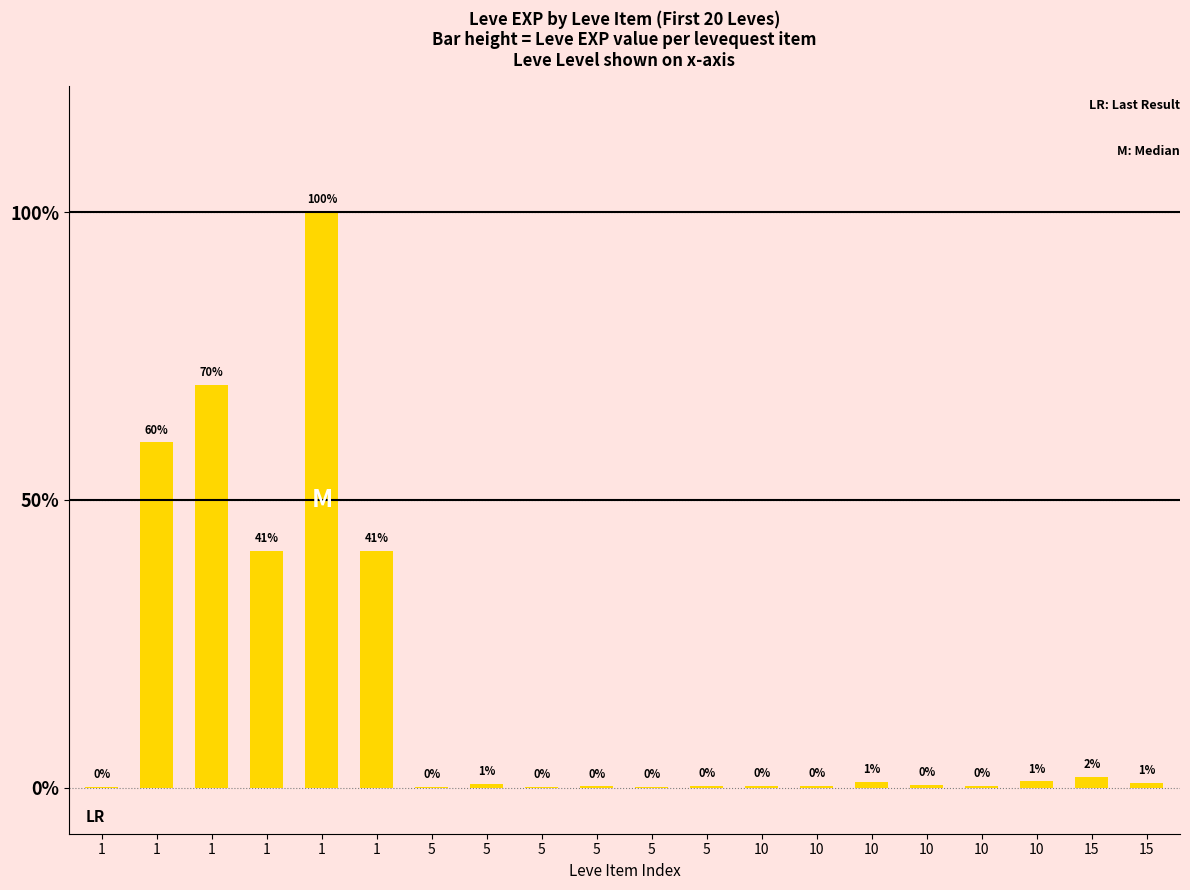

Are the bars horizontal?

No